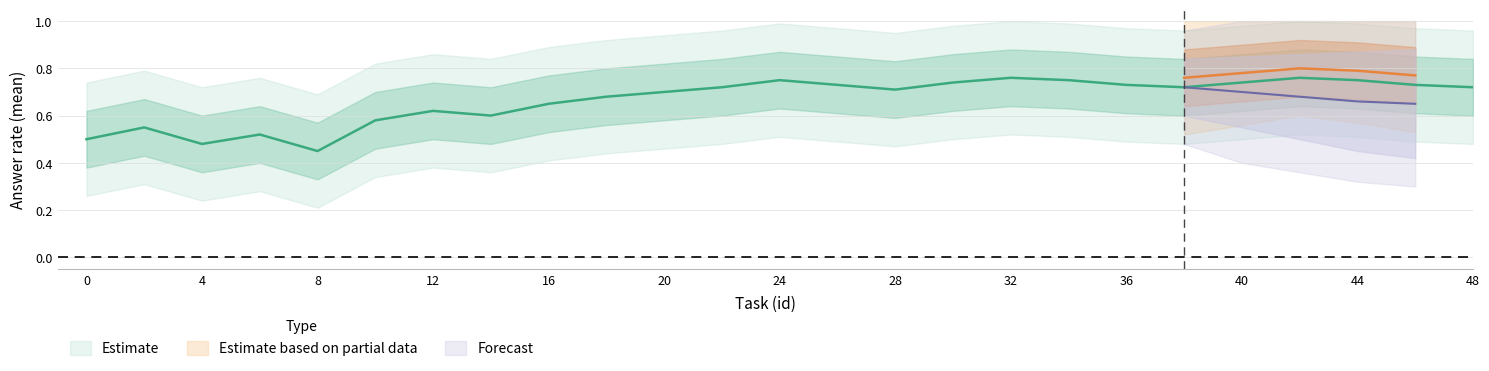

The upper2 series shows 0.3 at 8. True or false?

False